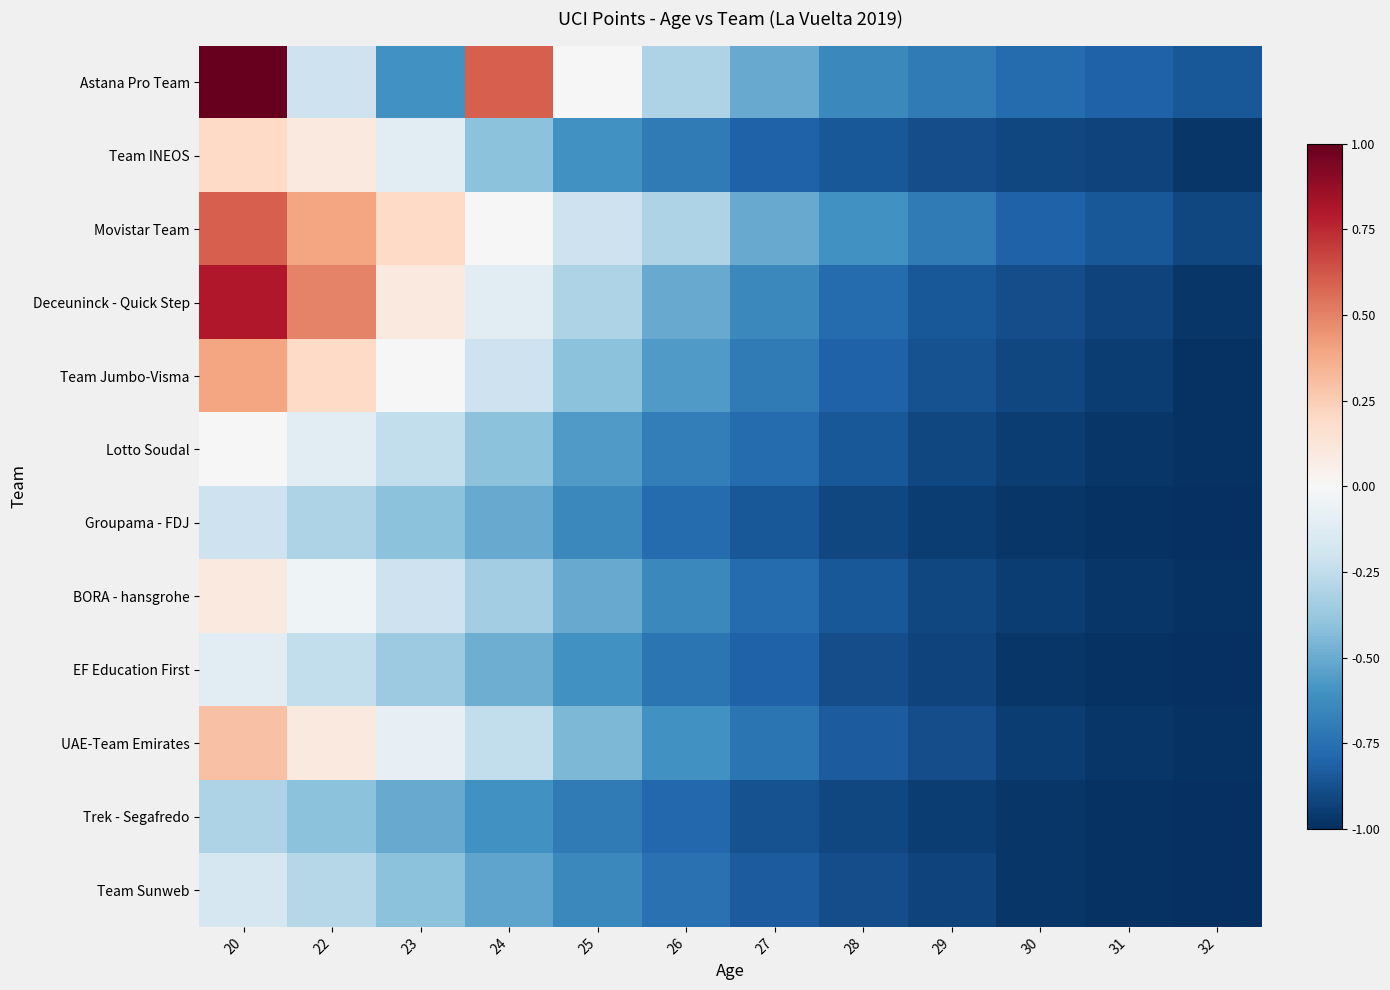

Reading left to right, what are all the values shown in this chart?

Astana Pro Team: 20=1.0	22=-0.2	23=-0.6	24=0.6	25=-0.0	26=-0.3	27=-0.5	28=-0.6	29=-0.7	30=-0.8	31=-0.8	32=-0.8
Team INEOS: 20=0.2	22=0.1	23=-0.1	24=-0.4	25=-0.6	26=-0.7	27=-0.8	28=-0.8	29=-0.9	30=-0.9	31=-0.9	32=-1.0
Movistar Team: 20=0.6	22=0.4	23=0.2	24=-0.0	25=-0.2	26=-0.3	27=-0.5	28=-0.6	29=-0.7	30=-0.8	31=-0.8	32=-0.9
Deceuninck - Quick Step: 20=0.8	22=0.5	23=0.1	24=-0.1	25=-0.3	26=-0.5	27=-0.6	28=-0.8	29=-0.8	30=-0.9	31=-0.9	32=-1.0
Team Jumbo-Visma: 20=0.4	22=0.2	23=-0.0	24=-0.2	25=-0.4	26=-0.6	27=-0.7	28=-0.8	29=-0.9	30=-0.9	31=-0.9	32=-1.0
Lotto Soudal: 20=-0.0	22=-0.1	23=-0.2	24=-0.4	25=-0.6	26=-0.7	27=-0.8	28=-0.8	29=-0.9	30=-0.9	31=-1.0	32=-1.0
Groupama - FDJ: 20=-0.2	22=-0.3	23=-0.4	24=-0.5	25=-0.6	26=-0.8	27=-0.8	28=-0.9	29=-0.9	30=-1.0	31=-1.0	32=-1.0
BORA - hansgrohe: 20=0.1	22=-0.0	23=-0.2	24=-0.3	25=-0.5	26=-0.6	27=-0.8	28=-0.8	29=-0.9	30=-0.9	31=-1.0	32=-1.0
EF Education First: 20=-0.1	22=-0.2	23=-0.4	24=-0.5	25=-0.6	26=-0.7	27=-0.8	28=-0.9	29=-0.9	30=-1.0	31=-1.0	32=-1.0
UAE-Team Emirates: 20=0.3	22=0.1	23=-0.1	24=-0.2	25=-0.4	26=-0.6	27=-0.7	28=-0.8	29=-0.9	30=-0.9	31=-1.0	32=-1.0
Trek - Segafredo: 20=-0.3	22=-0.4	23=-0.5	24=-0.6	25=-0.7	26=-0.8	27=-0.9	28=-0.9	29=-0.9	30=-1.0	31=-1.0	32=-1.0
Team Sunweb: 20=-0.2	22=-0.3	23=-0.4	24=-0.5	25=-0.6	26=-0.7	27=-0.8	28=-0.9	29=-0.9	30=-1.0	31=-1.0	32=-1.0